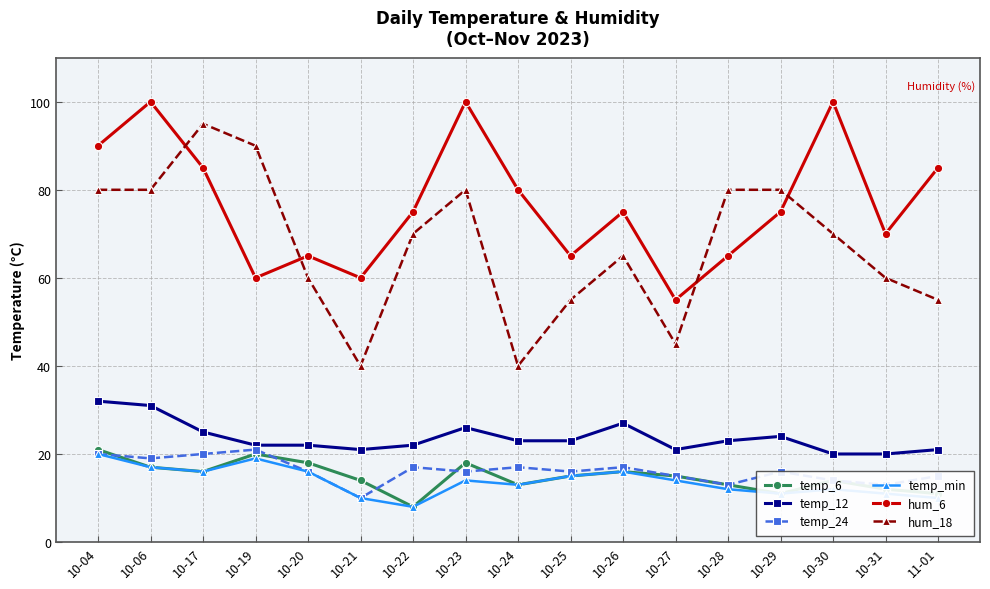

How many lines are shown in the chart?

6